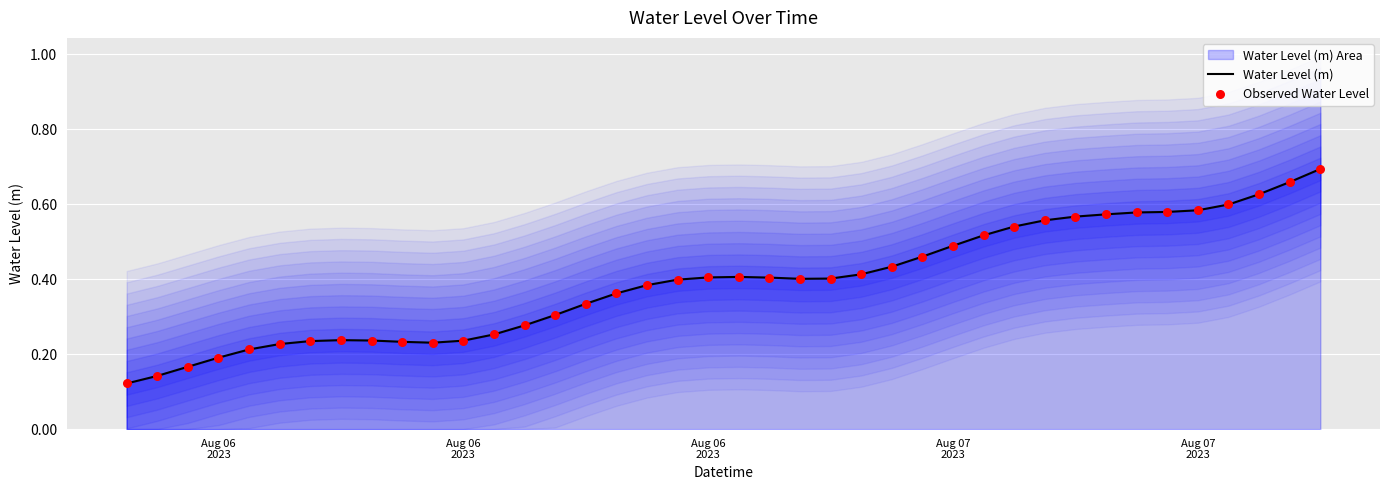

Which series reaches the maximum Y coordinate?

Water Level (m)